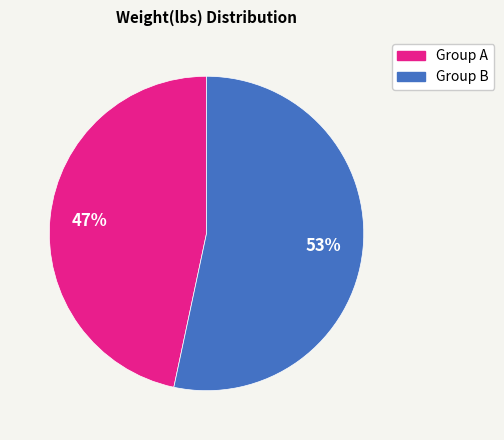

Rank the categories by value from highest to lowest.

Group B, Group A